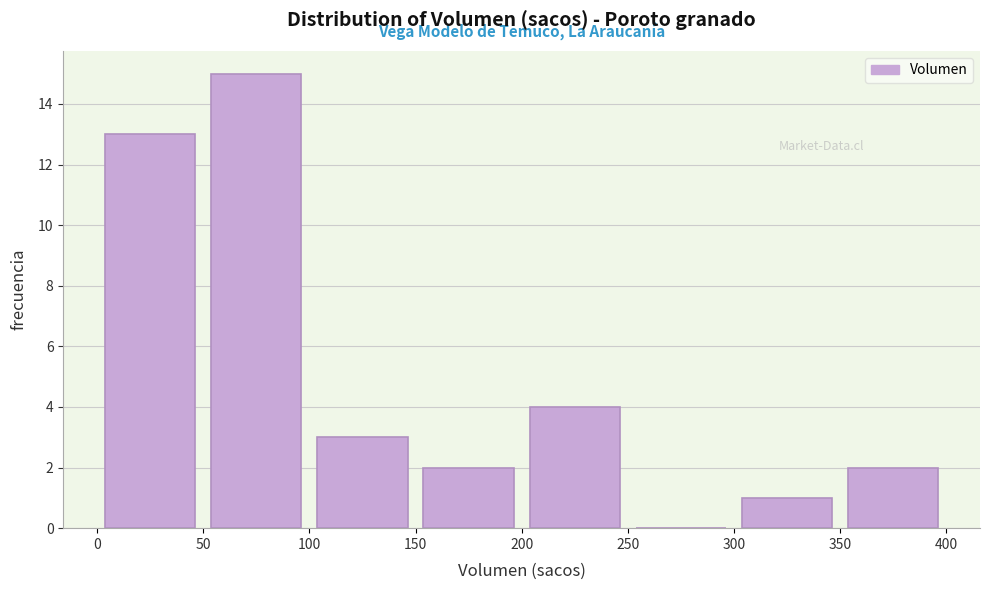

Reading left to right, transcribe this chart: for each bar, give the range it covers on the x-axis and its height. The values are not printed on the chart, so give them approximately, as read against the axis.

0 to 50: 13
50 to 100: 15
100 to 150: 3
150 to 200: 2
200 to 250: 4
250 to 300: 0
300 to 350: 1
350 to 400: 2